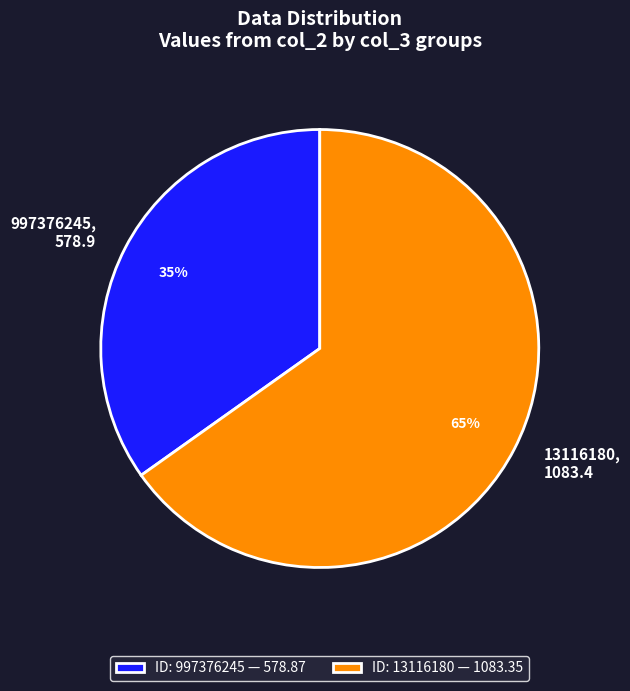

To the nearest percent, what is the average slice percentage?

50%